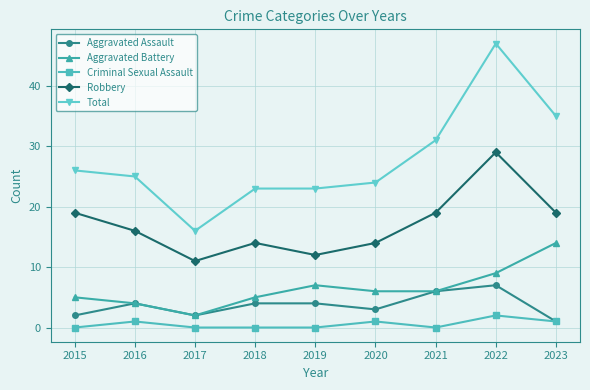

True or false: Robbery and Aggravated Battery cross at least once.

False